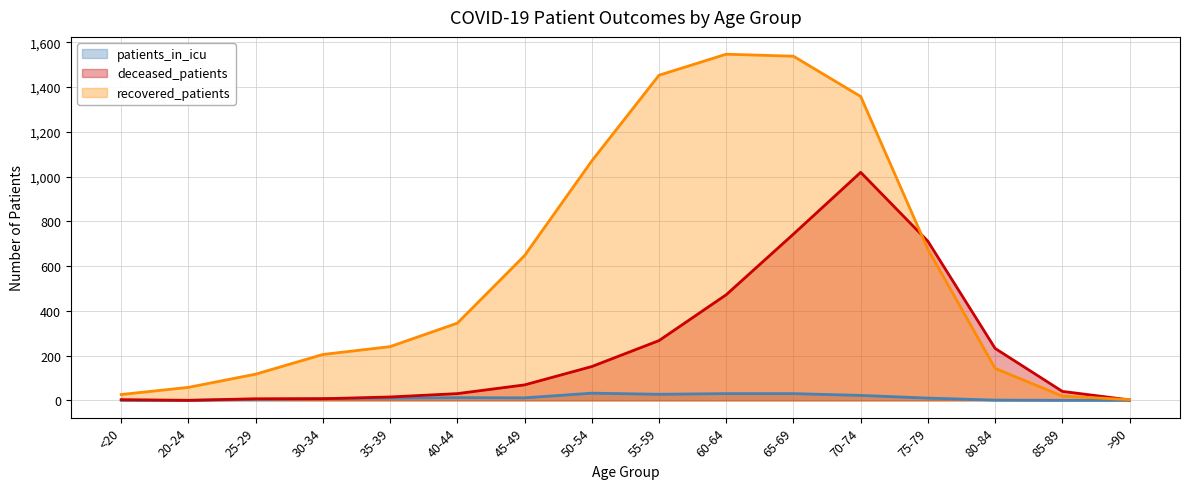

Rank the series by their average value, from lowest to highest.

patients_in_icu, deceased_patients, recovered_patients